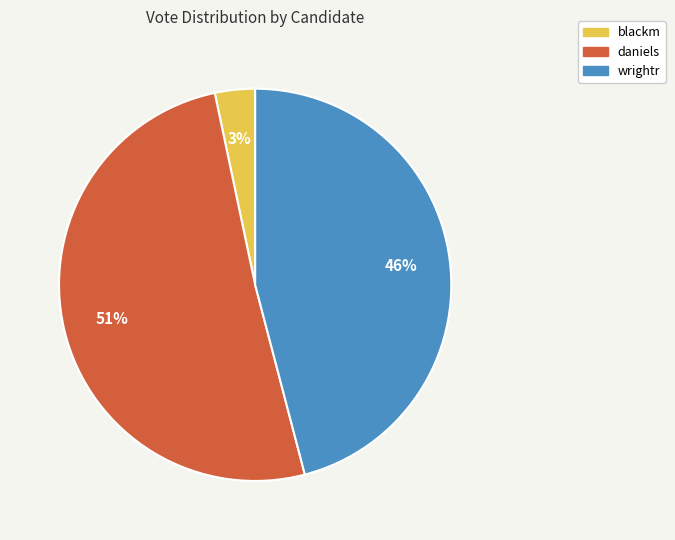

Is it true that wrightr is 46% of the pie?

True